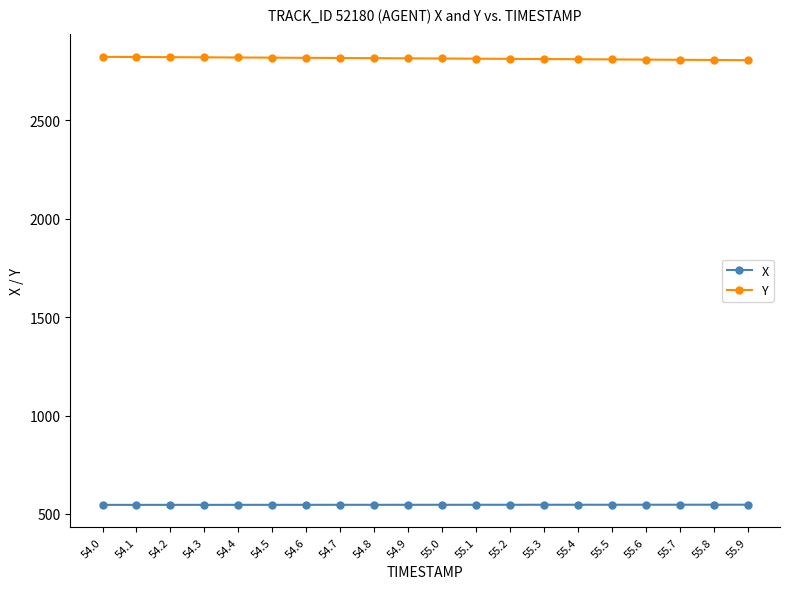

What are all the series names shown in the legend?

X, Y